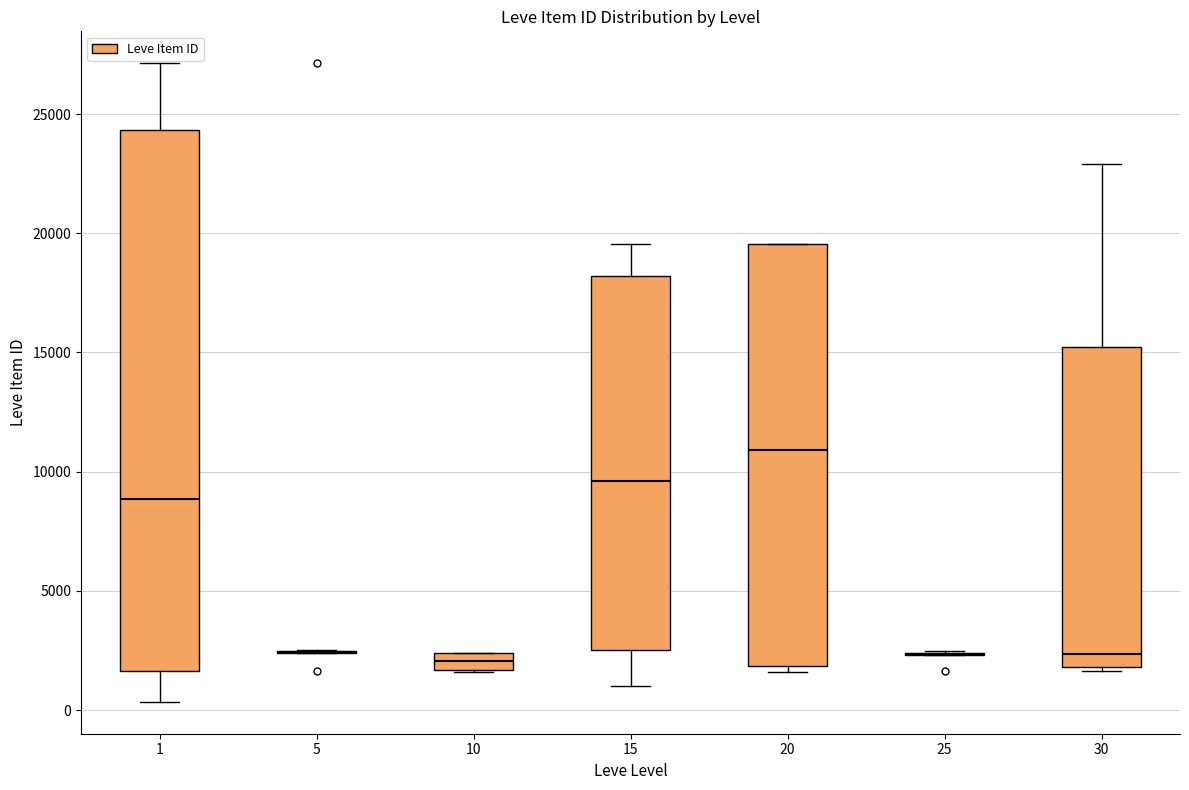

Where does the upper whisker of the box at x = 30 end on the y-axis? The values are not printed on the chart, so give them approximately, as read against the axis.

23000